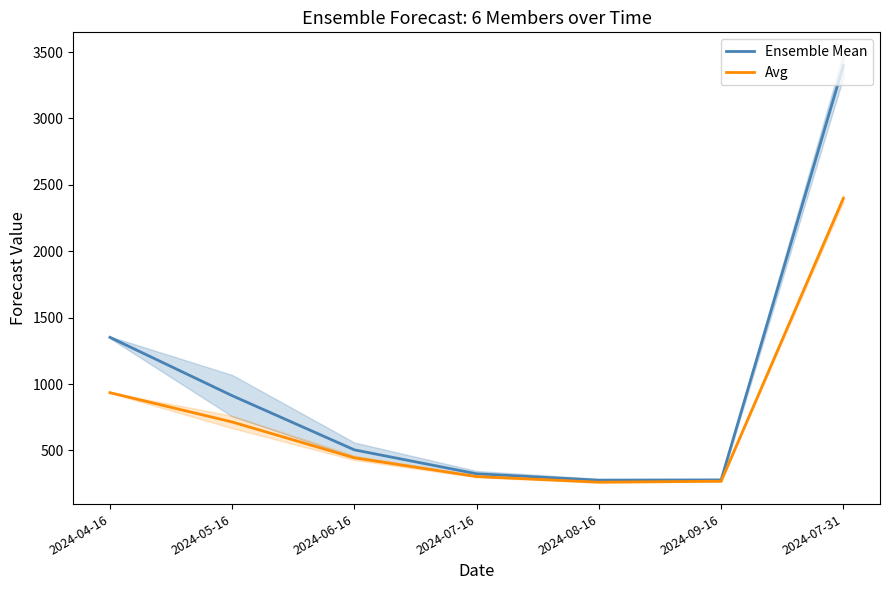

How many values in the Avg series exceed 444?

4